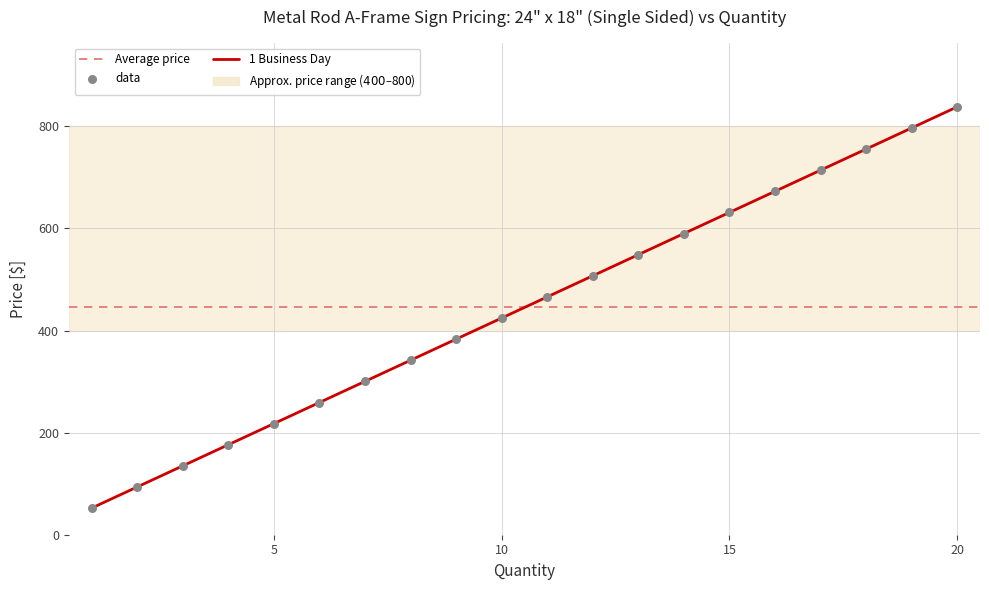

Between 8 and 6, which is larger?

8